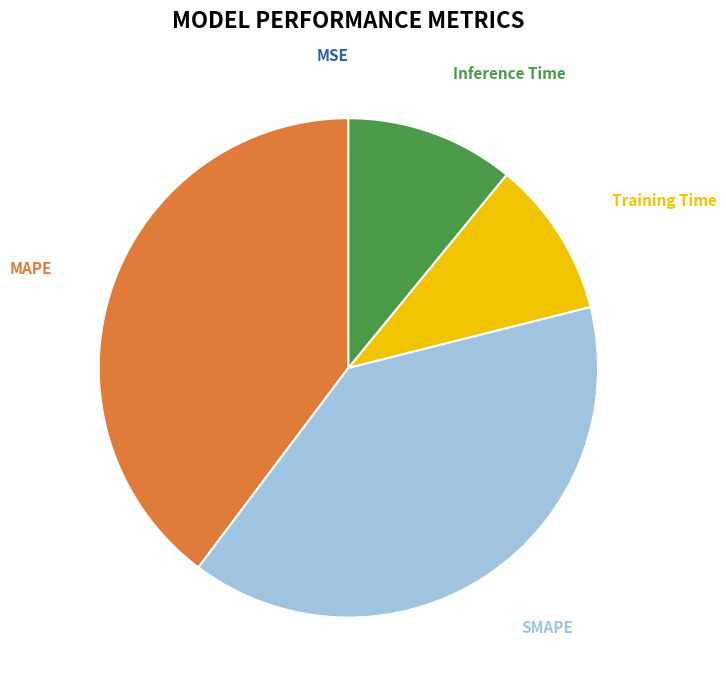

Is it true that Training Time is 20% of the pie?

False